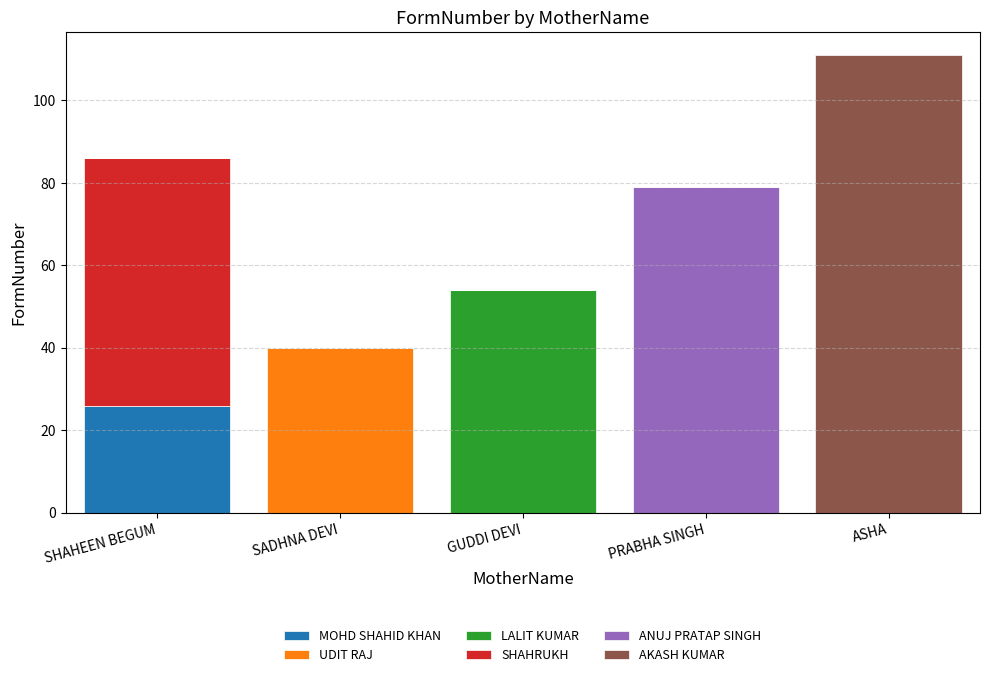

Reading left to right, what are the values for MOHD SHAHID KHAN?

SHAHEEN BEGUM=26	SADHNA DEVI=0	GUDDI DEVI=0	PRABHA SINGH=0	ASHA=0